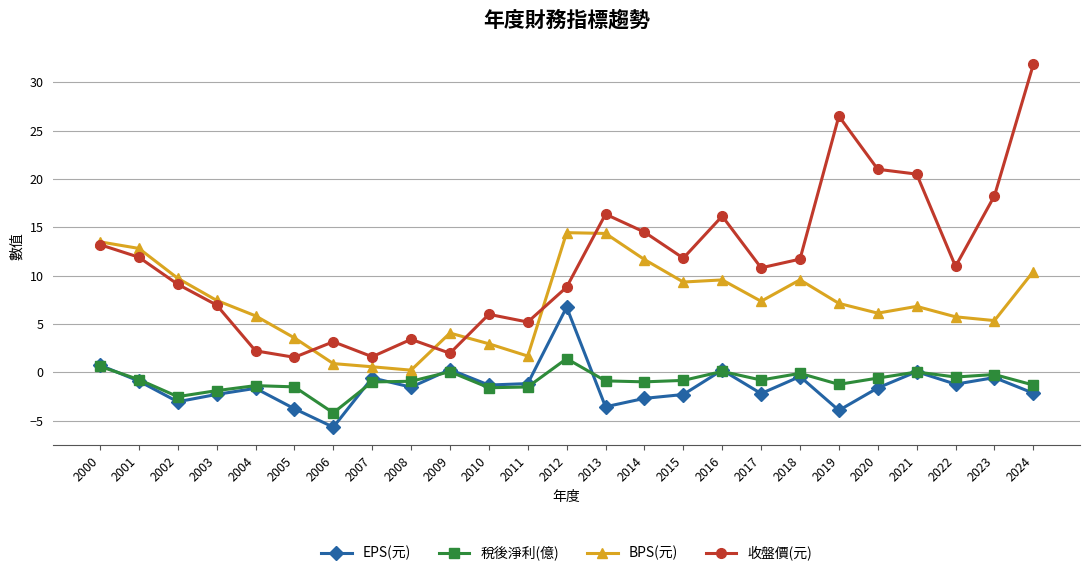

Is it true that BPS(元) equals 1.6 at 2009?

False